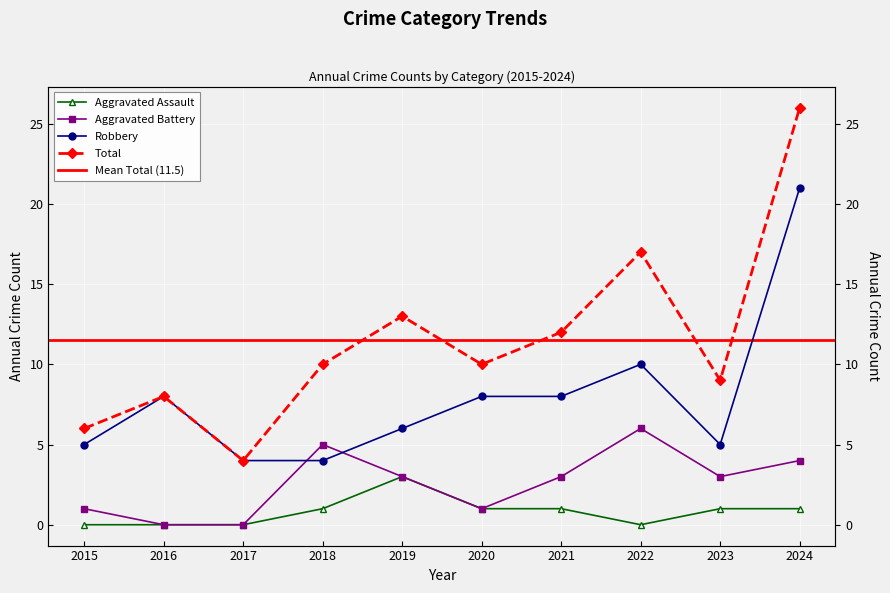

True or false: Aggravated Assault and Total cross at least once.

False